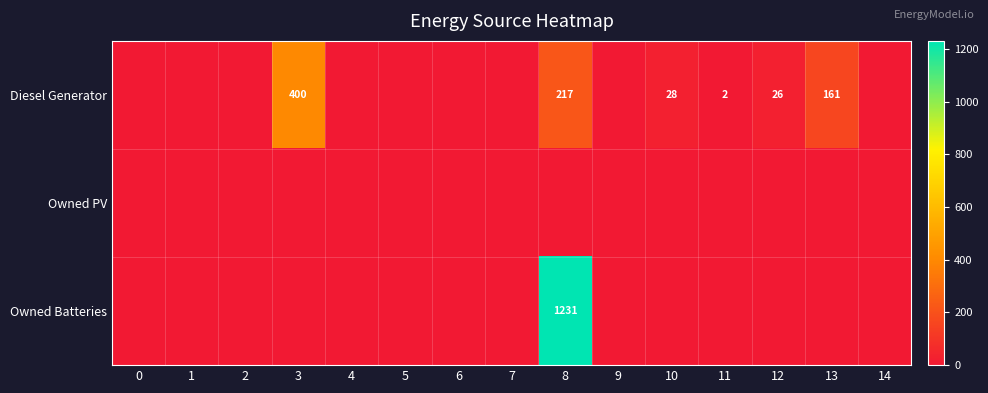

Is the value of Diesel Generator at 3 greater than the value of Owned Batteries at 8?

No